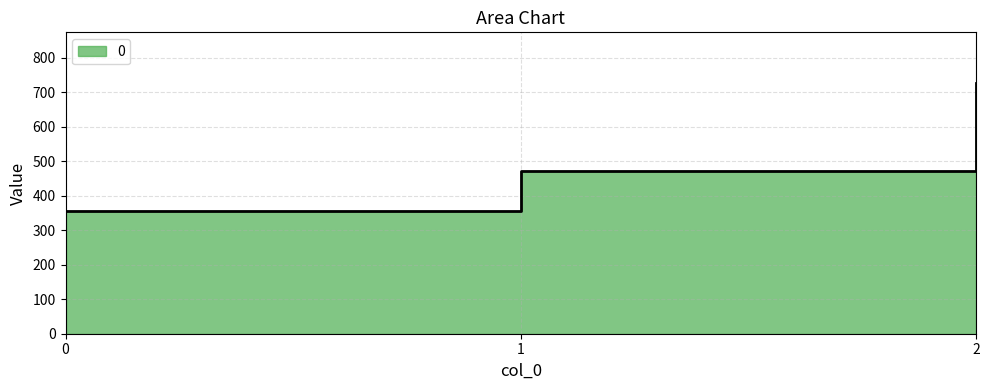

How many lines are shown in the chart?

1